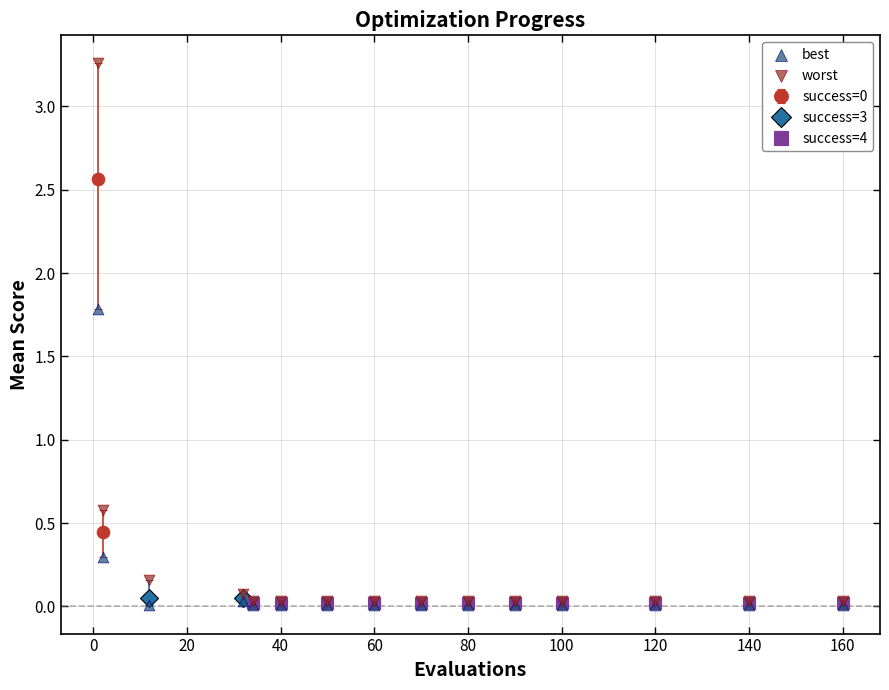

In the worst series, what Y value is closest to 1?

0.6